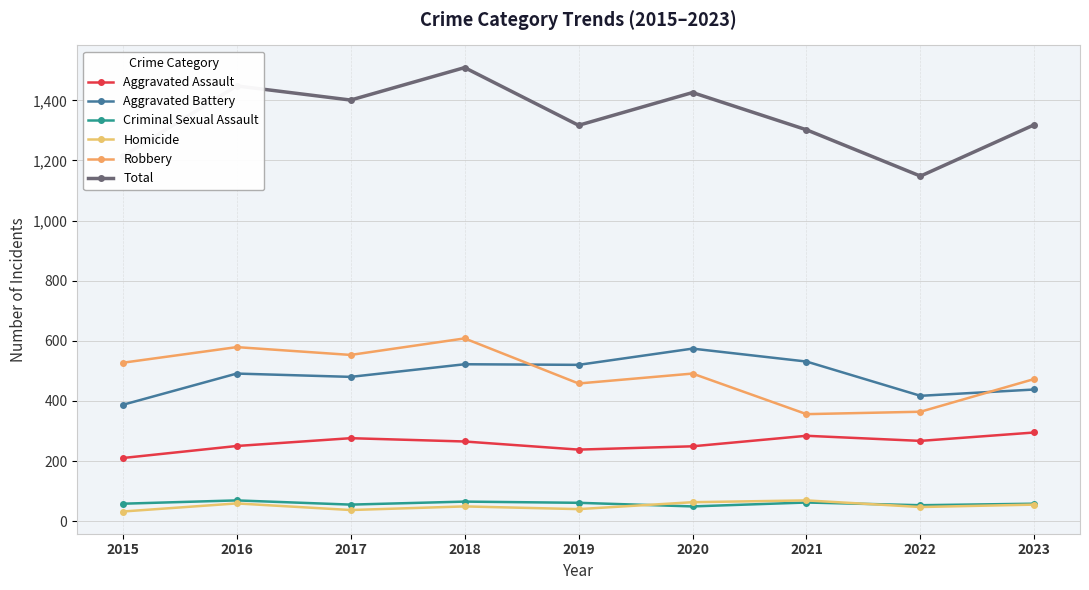

At which label does Total first exceed 1319?

2016